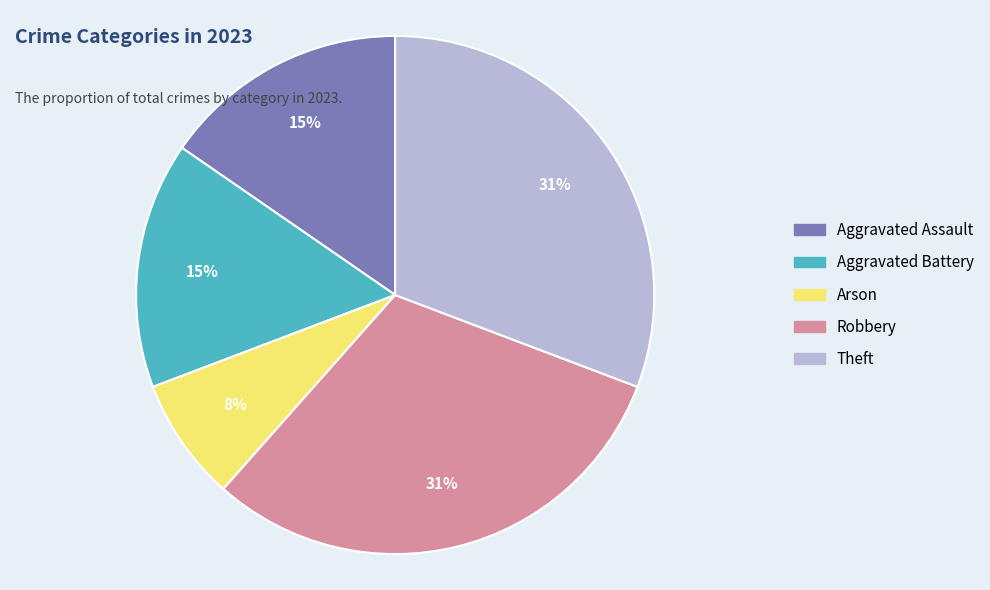

What percentage is the Aggravated Battery slice, to the nearest percent?

15%